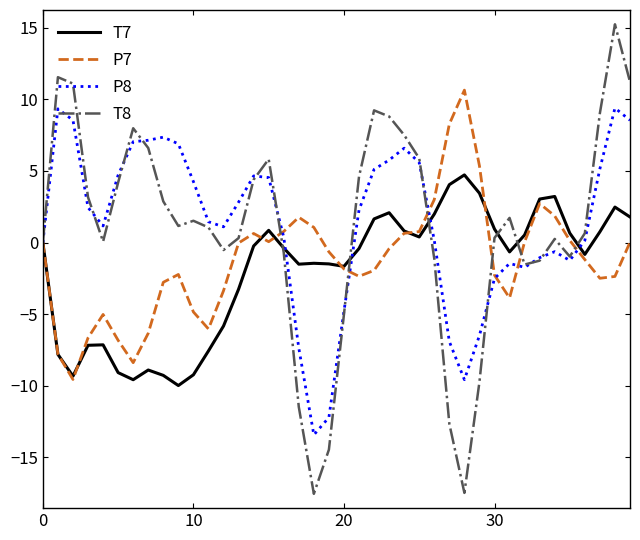

How many lines are shown in the chart?

4